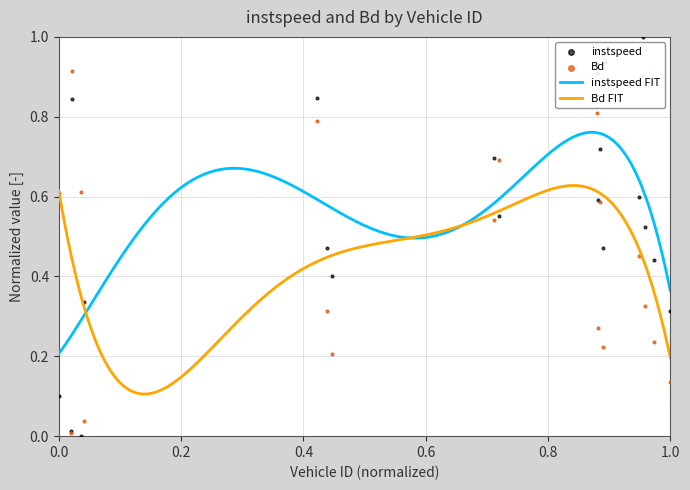

Which series has the largest total across all categories?

instspeed